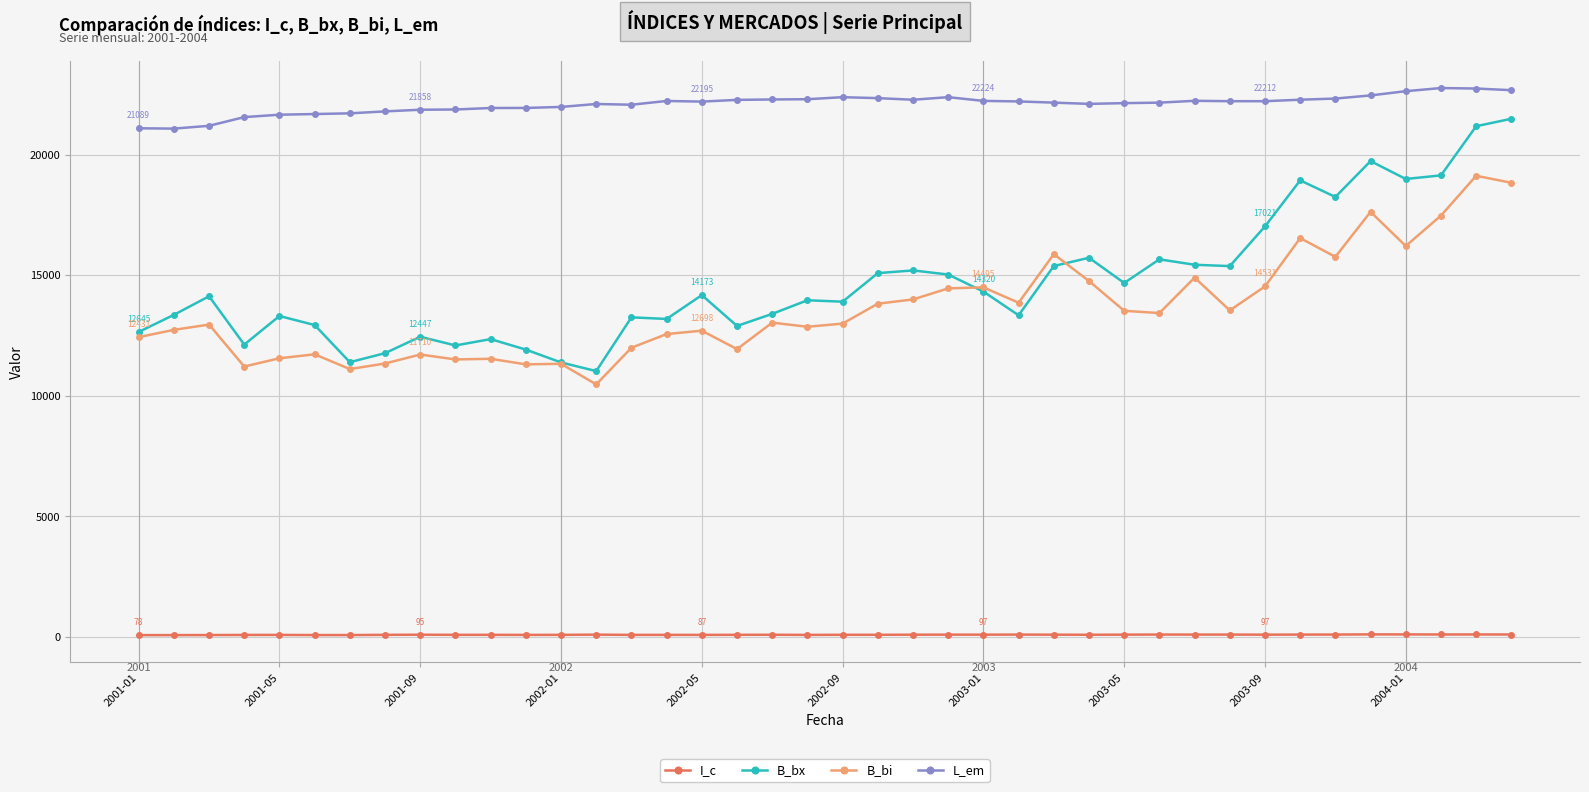

Which series has the widest spread of values?

B_bx